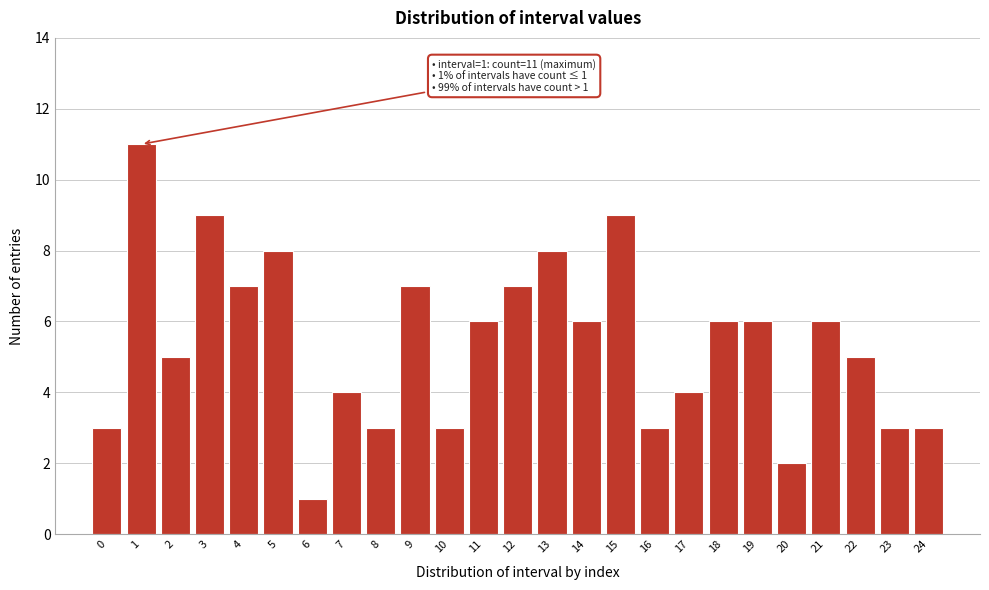

Reading right to left, transcribe all the data shown in this chart.

24=3	23=3	22=5	21=6	20=2	19=6	18=6	17=4	16=3	15=9	14=6	13=8	12=7	11=6	10=3	9=7	8=3	7=4	6=1	5=8	4=7	3=9	2=5	1=11	0=3